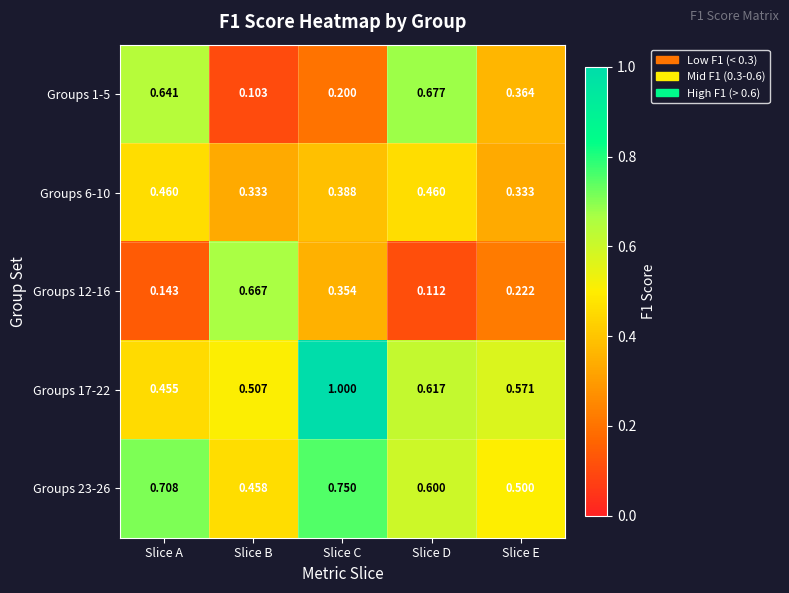

Is the value of Groups 17-22 at Slice A greater than the value of Groups 23-26 at Slice A?

No